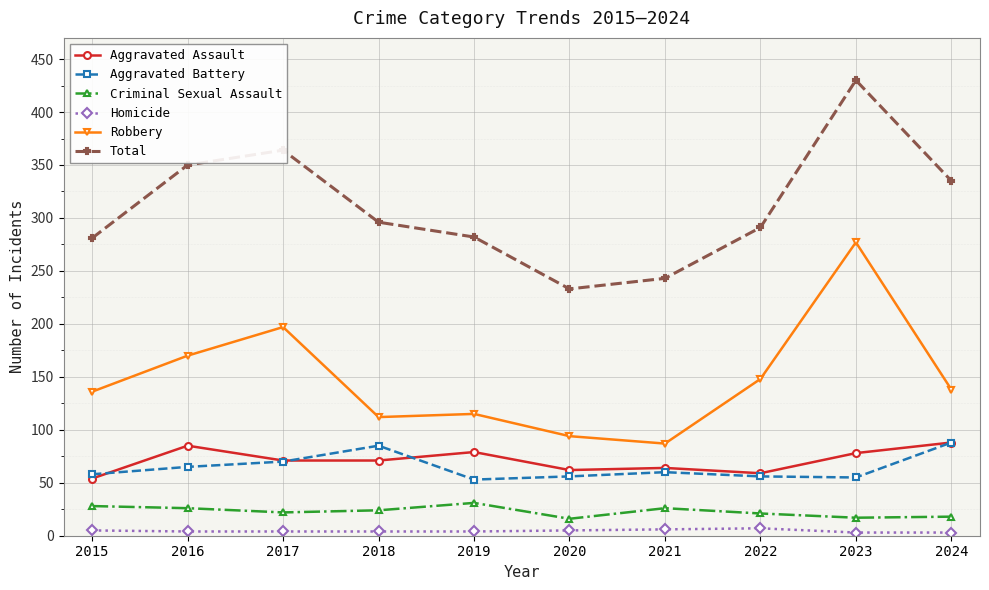

True or false: Criminal Sexual Assault and Homicide intersect in this chart.

False